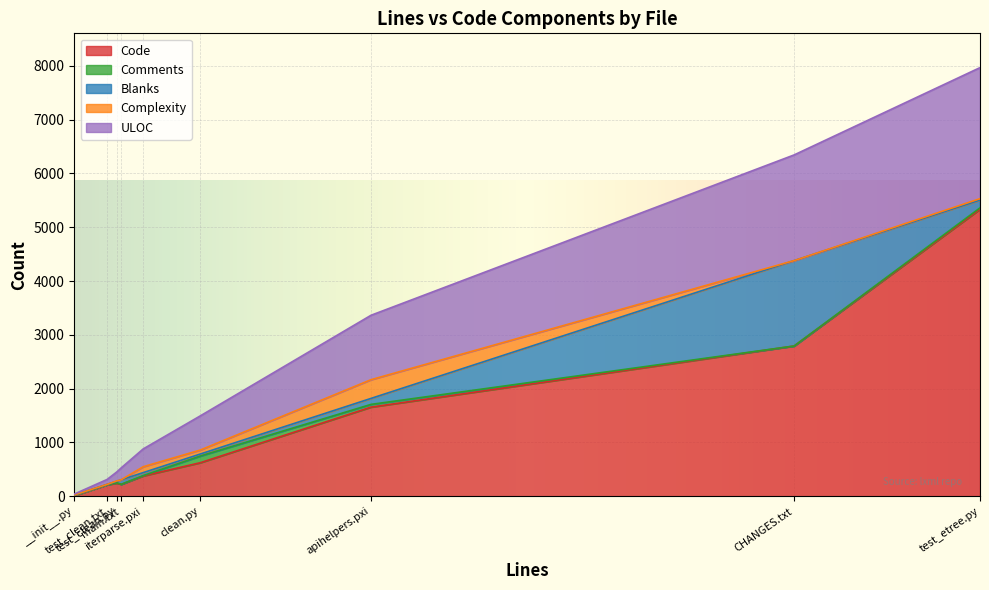

Which series has the largest total across all categories?

Code